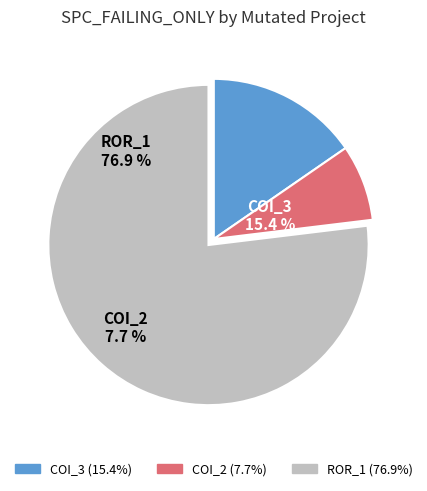

True or false: Forward.EmailSystem.Client.ROR_1 accounts for 64% of the total.

False